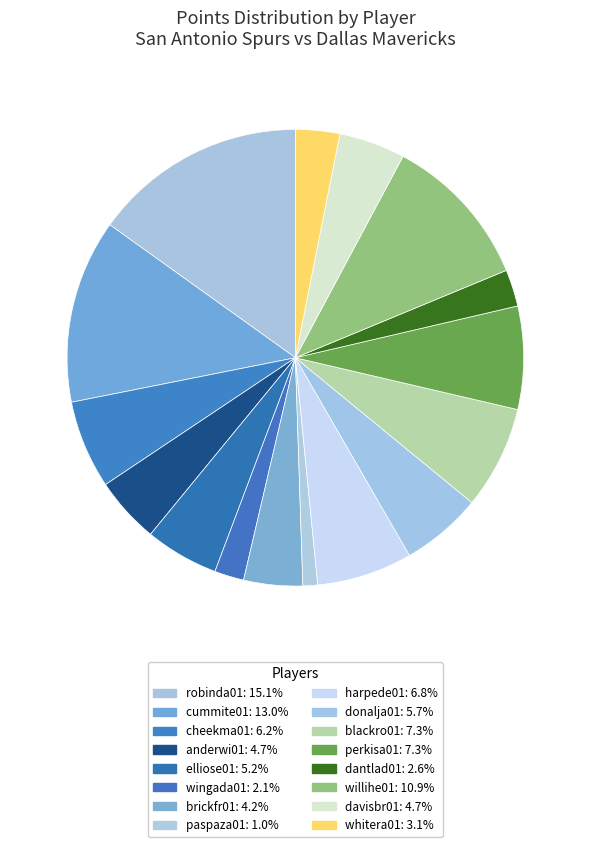

Which slice is the largest?

robinda01